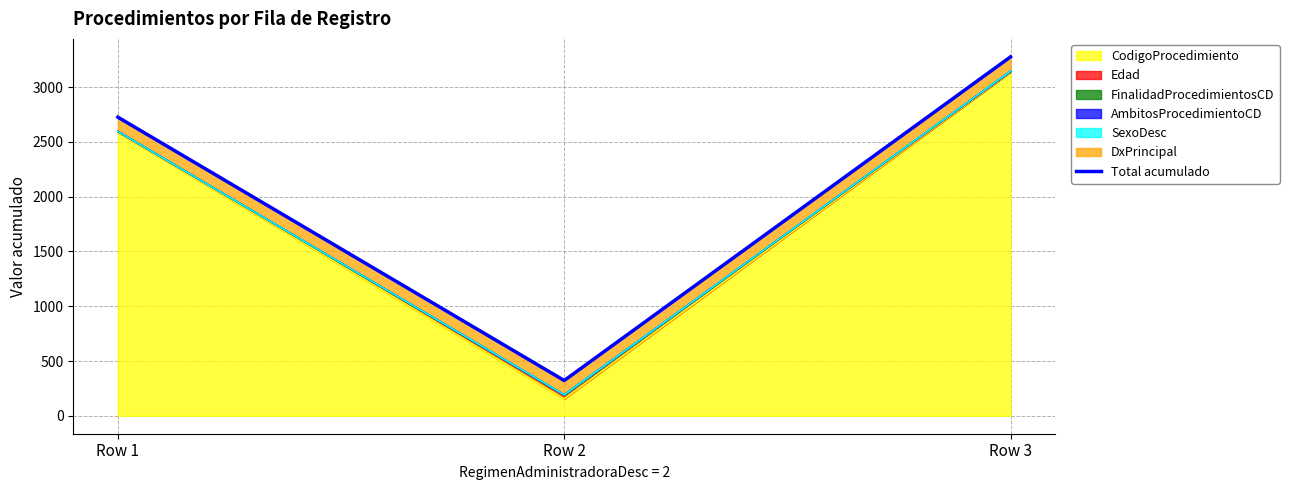

What is the average value?

2108